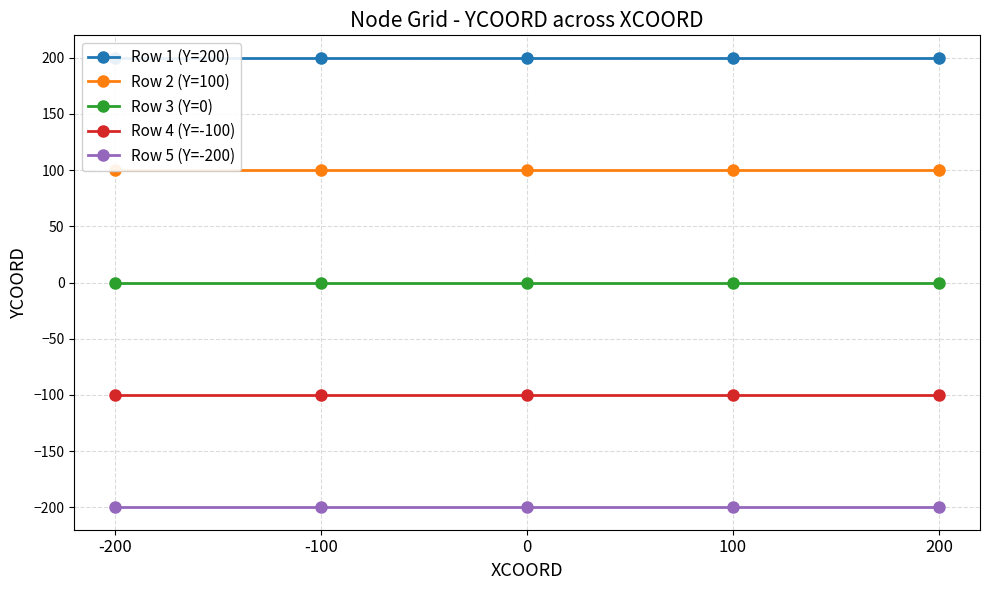

How many categories are shown in the chart?

5